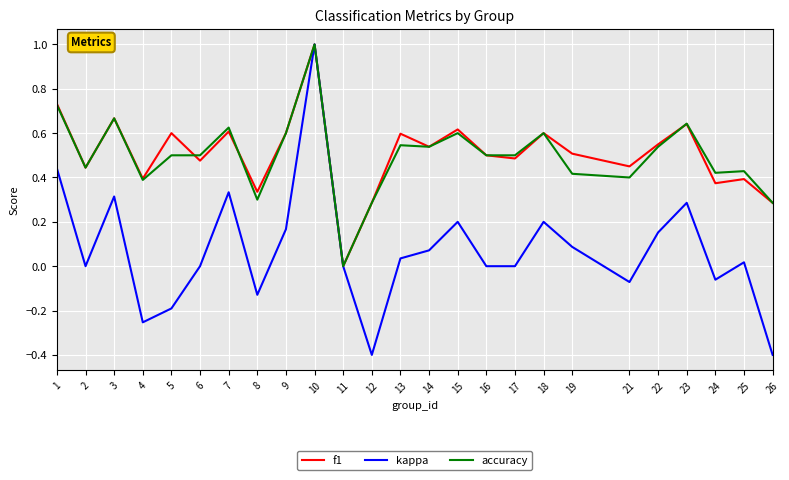

What is the highest value of the f1 series?

1.0